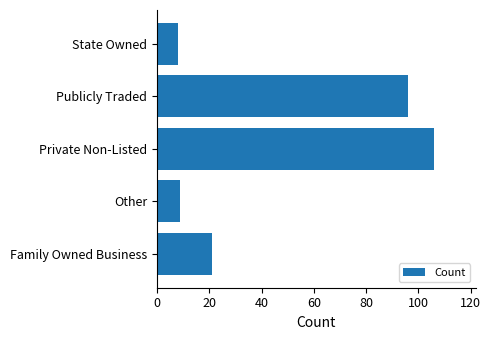

What is the average value?

48